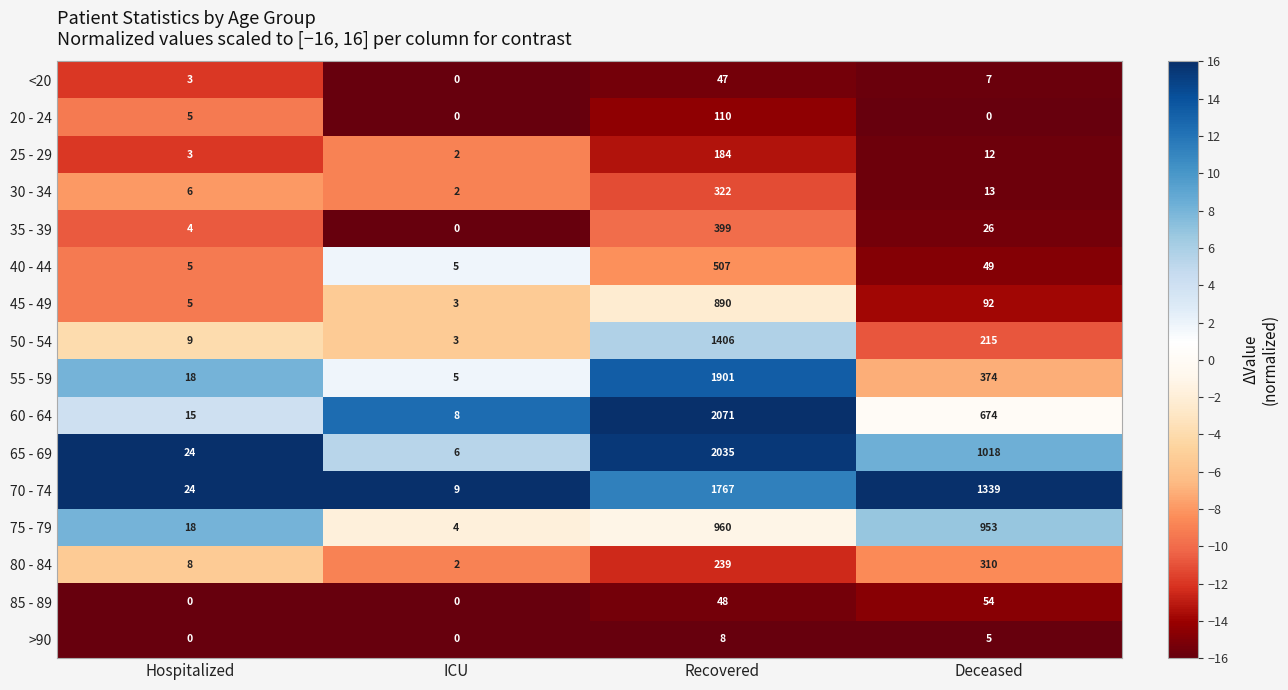

What is the average value of the 75 - 79 series?

484